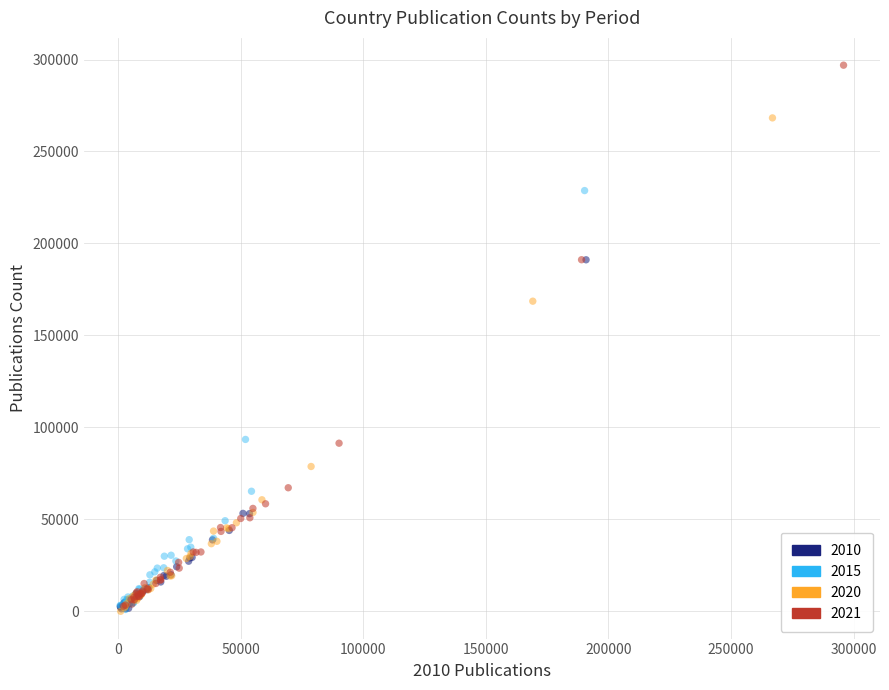

Which series has the largest Y range (max minus min)?

2021